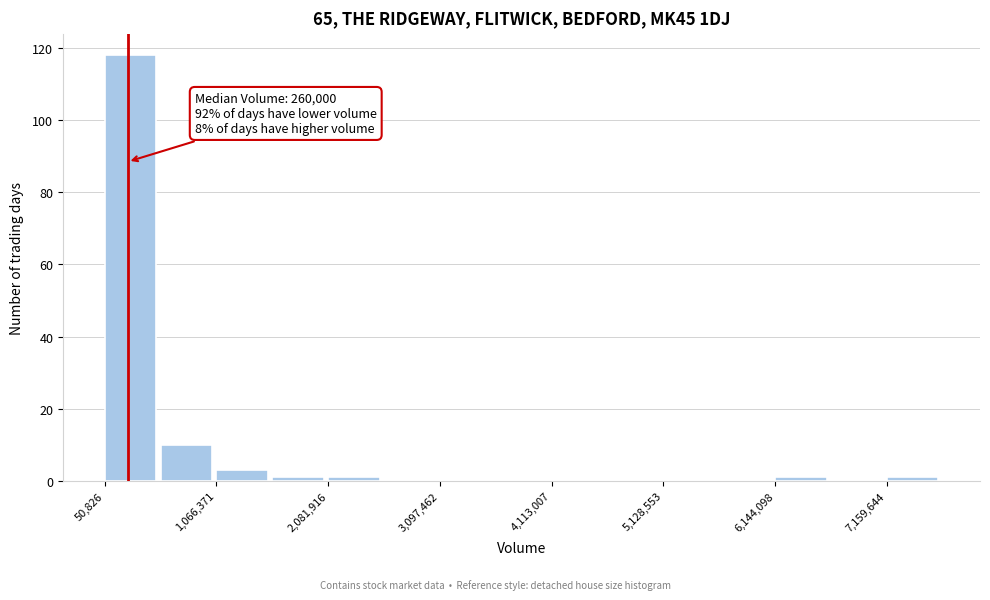

Around what value on the x-axis is the tallest bar? Give the approximate position of its centre, as read against the axis.

200000